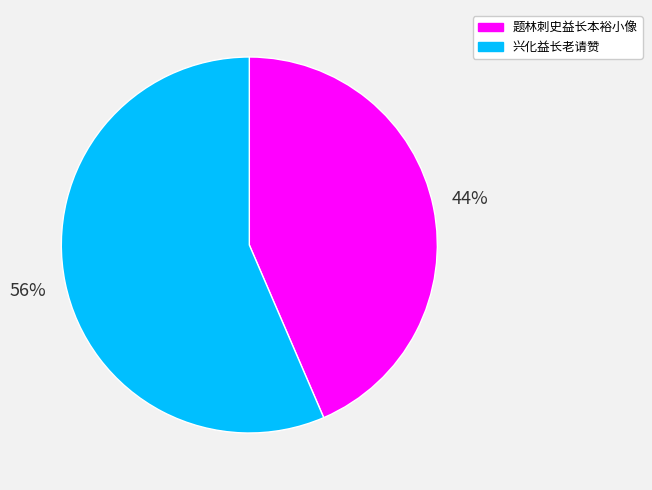

Which slice is the largest?

兴化益长老请赞